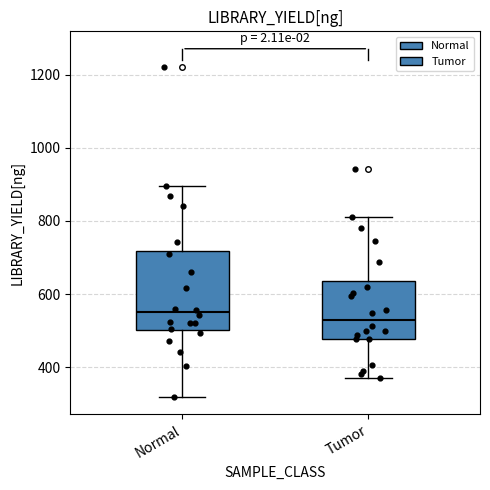

Reading left to right, read every box against the y-axis: the position of its median line, the range the box covers, and the ends of its whiskers. The values are not printed on the chart, so give them approximately, as read against the axis.

Normal: median 560, box 500 to 720, whiskers 320 to 900
Tumor: median 540, box 480 to 640, whiskers 380 to 820